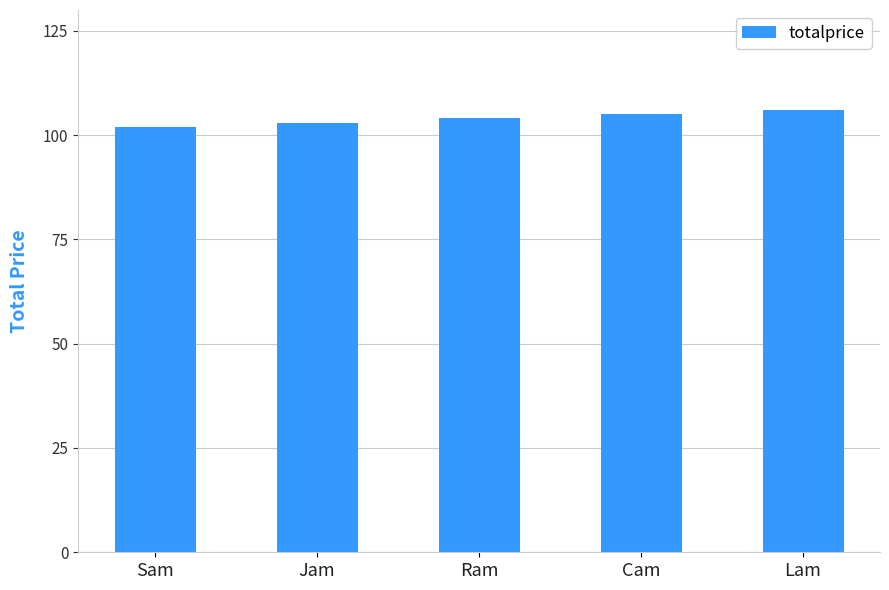

Are the bars grouped side by side (vs. stacked)?

No